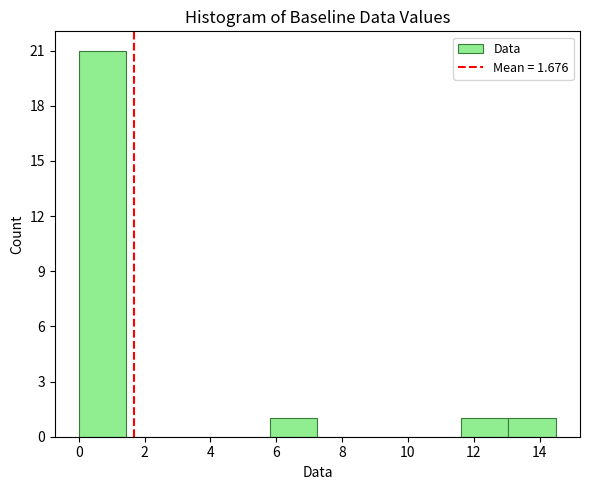

How tall is the bar that spans 11.60 to 13.05 on the x-axis? Neither the bar edges nor the heights are printed on the chart, so give them approximately, as read against the axes.

1